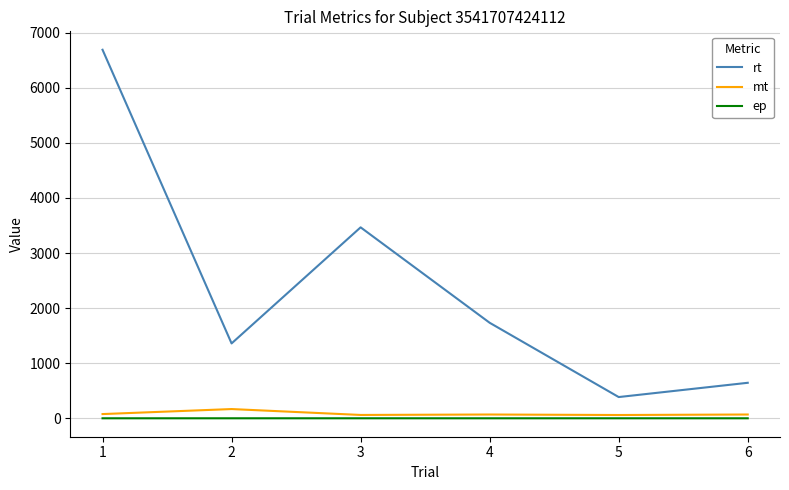

Is the value of mt at 2 greater than the value of rt at 1?

No